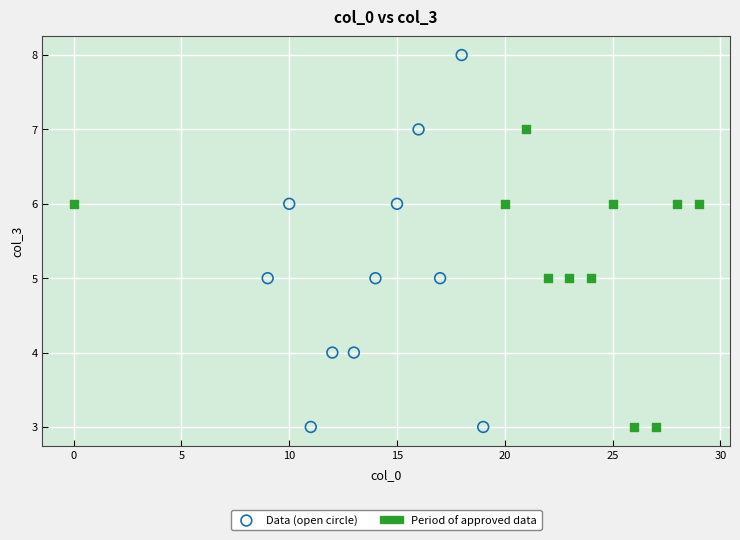

Which series reaches the maximum Y coordinate?

Data (open circle)